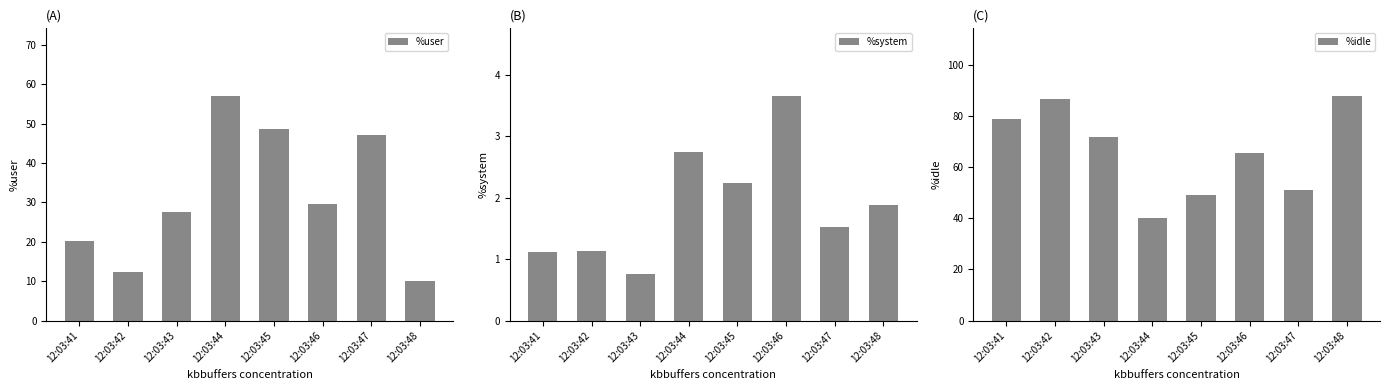

What value does the %user series have at 12:03:45?

48.7